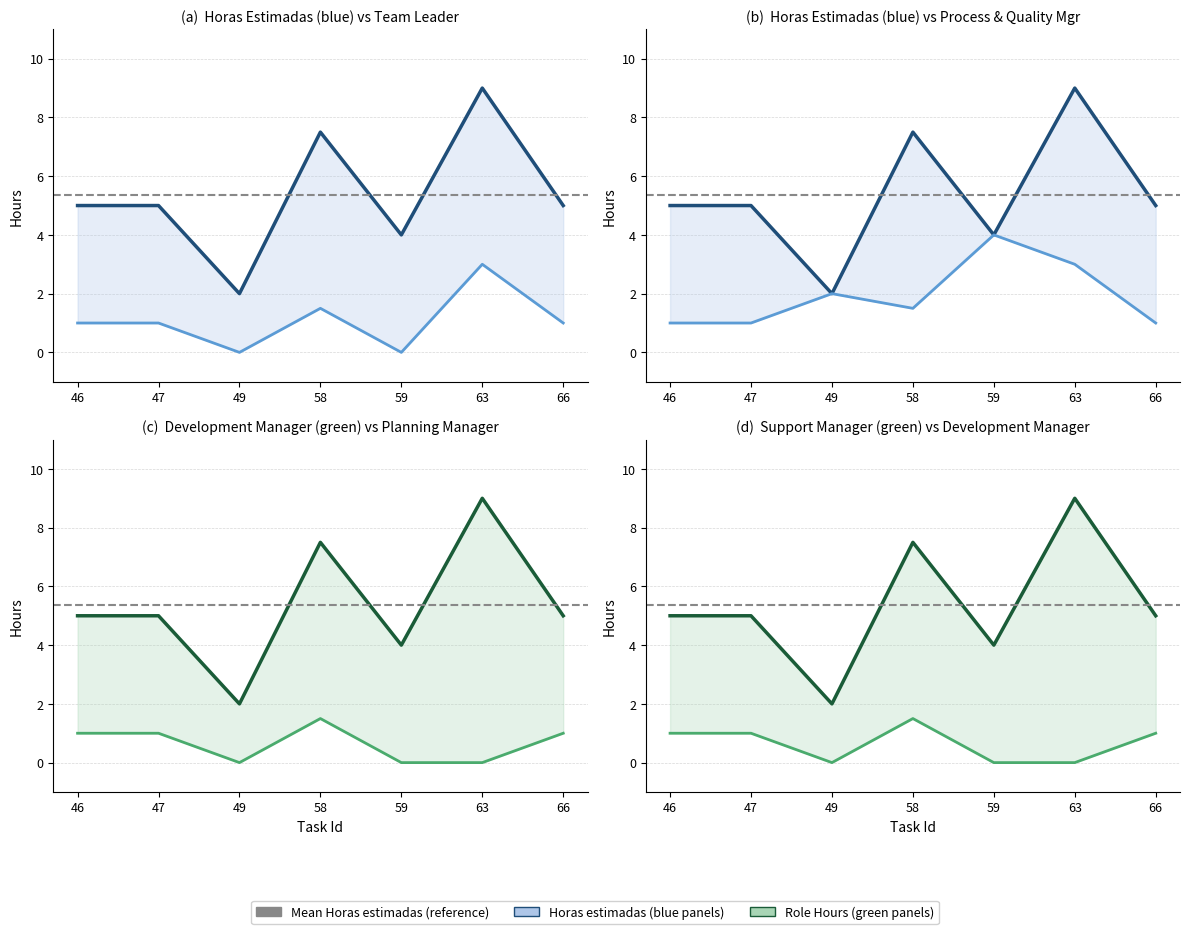

True or false: Horas estimadas and Process and Quality Manager cross at least once.

False